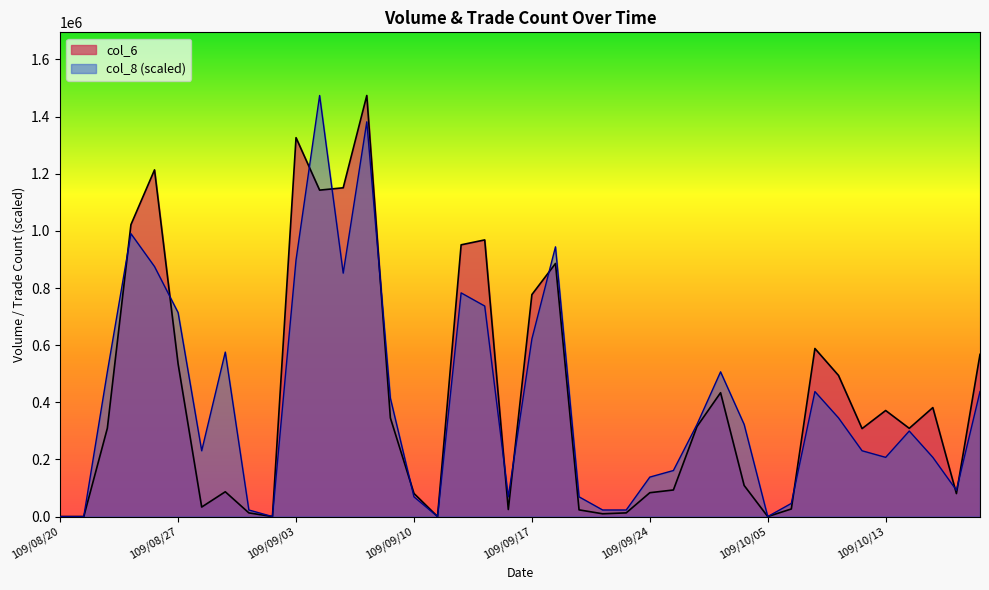

Reading left to right, transcribe all the data shown in this chart.

col_6: 0.0	0.0	309230.0	1021770.0	1213530.0	534240.0	33320.0	86800.0	12870.0	0.0	1326270.0	1142640.0	1150820.0	1473900.0	345400.0	80930.0	0.0	951210.0	968410.0	24700.0	776960.0	885870.0	23450.0	9730.0	12900.0	83520.0	93070.0	315100.0	433560.0	108850.0	0.0	26600.0	588300.0	494080.0	307900.0	371220.0	308870.0	381470.0	80440.0	567740.0
col_8: 0.0	0.0	506653.1	990276.6	875128.1	713920.3	230296.9	575742.2	23029.7	0.0	898157.8	1473900.0	852098.4	1381781.2	414534.4	69089.1	0.0	783009.4	736950.0	69089.1	621801.6	944217.2	69089.1	23029.7	23029.7	138178.1	161207.8	322415.6	506653.1	322415.6	0.0	46059.4	437564.1	345445.3	230296.9	207267.2	299385.9	207267.2	92118.8	437564.1